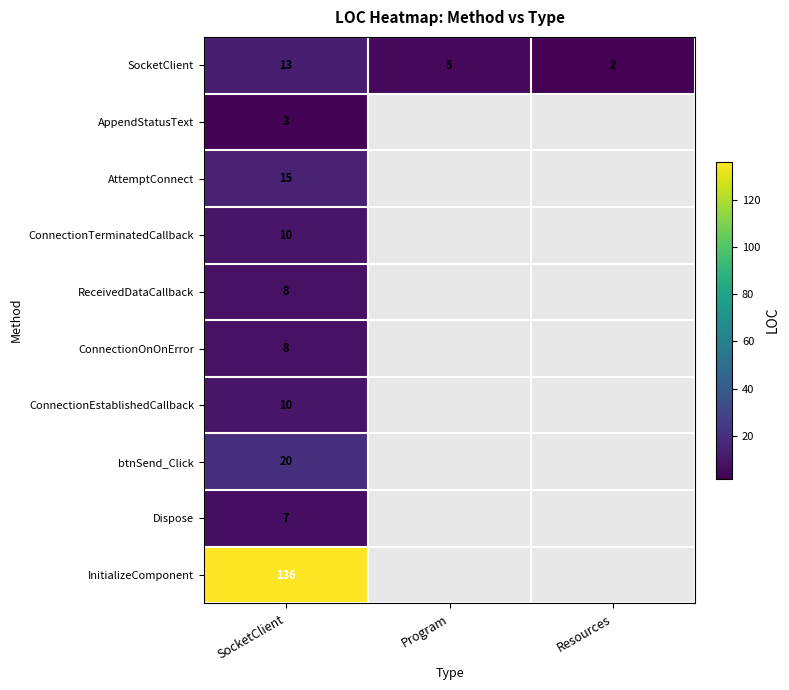

The SocketClient series shows 13 at SocketClient. True or false?

True